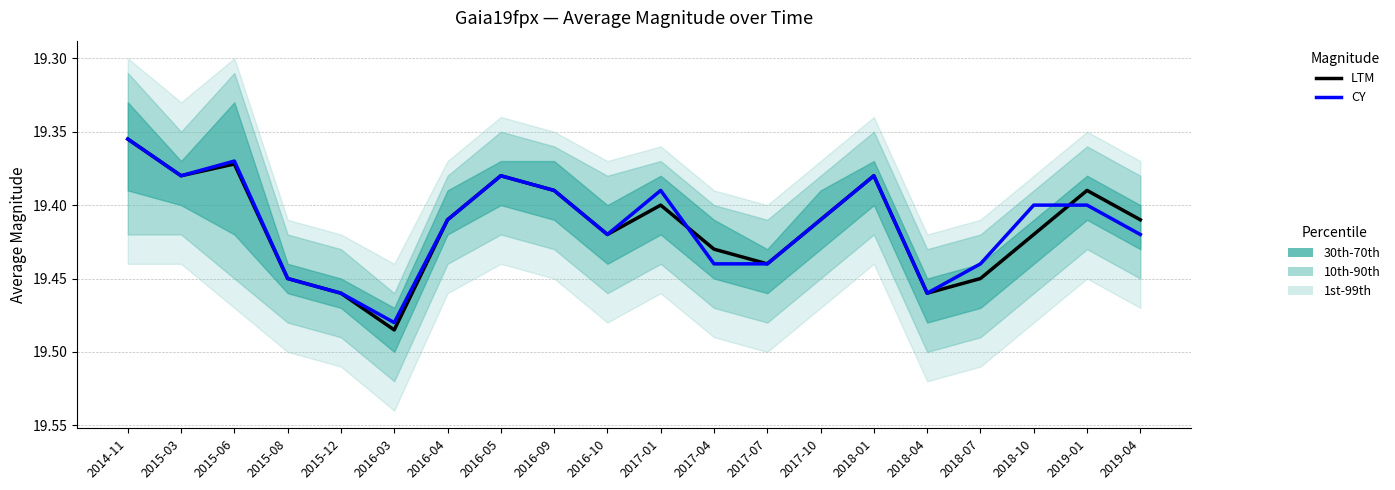

How many interior local peaks does the LTM series have?

5